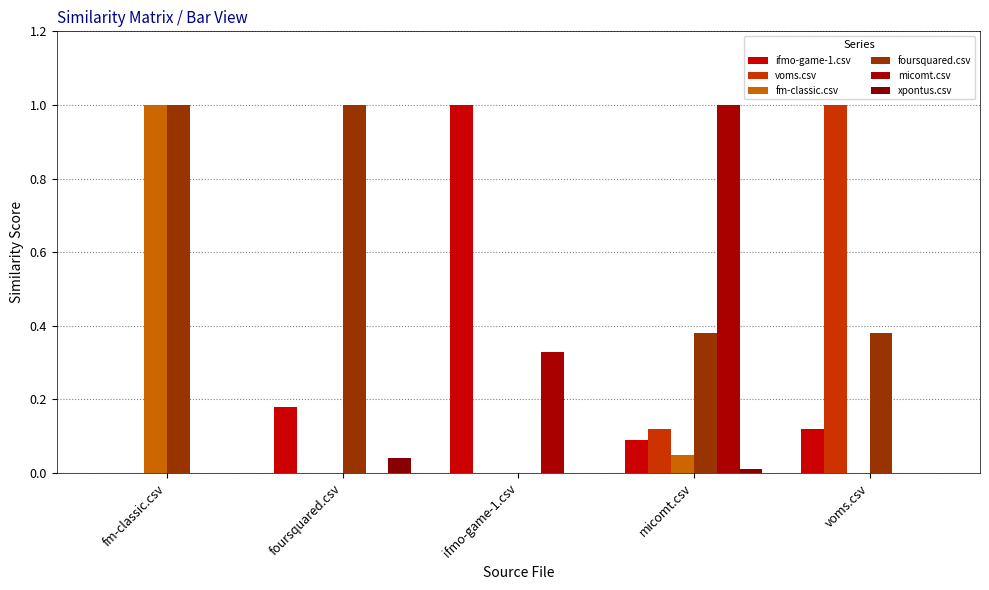

What are all the series names shown in the legend?

ifmo-game-1.csv, voms.csv, fm-classic.csv, foursquared.csv, micomt.csv, xpontus.csv